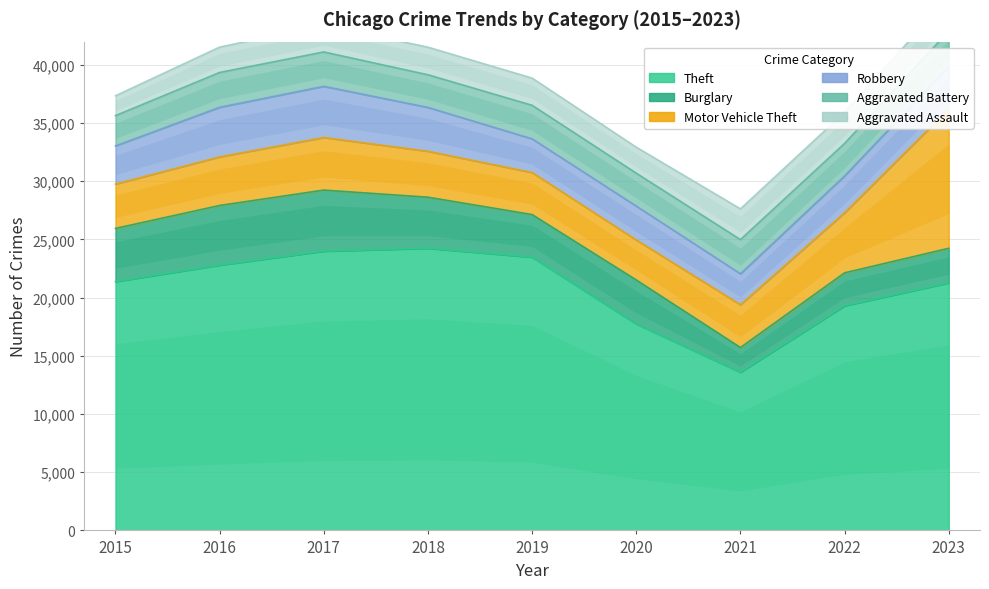

At which label does Theft reach its peak?

2018